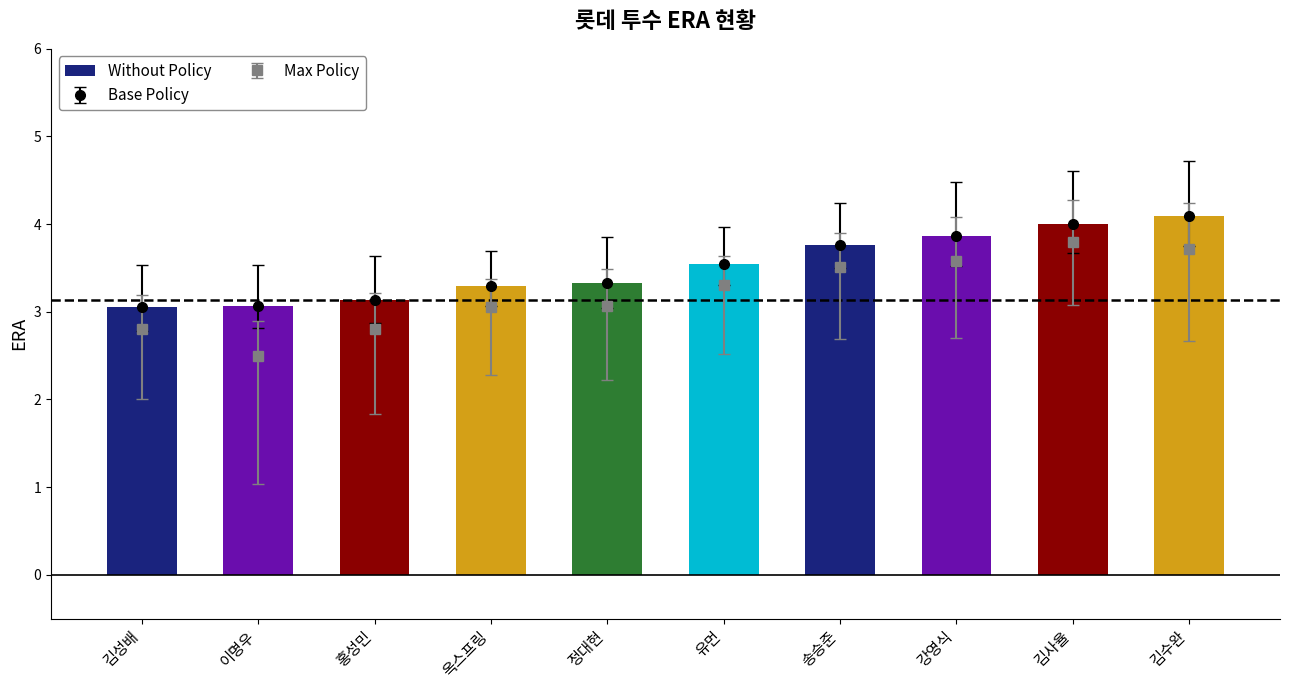

Which label corresponds to the largest value in the chart?

김수완